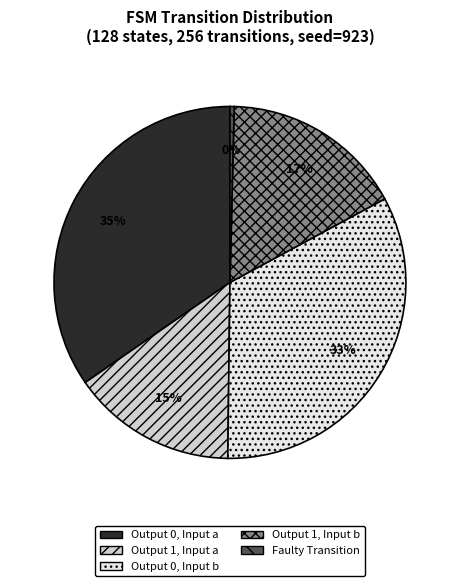

Does Output 0, Input a represent more than half of the total?

No